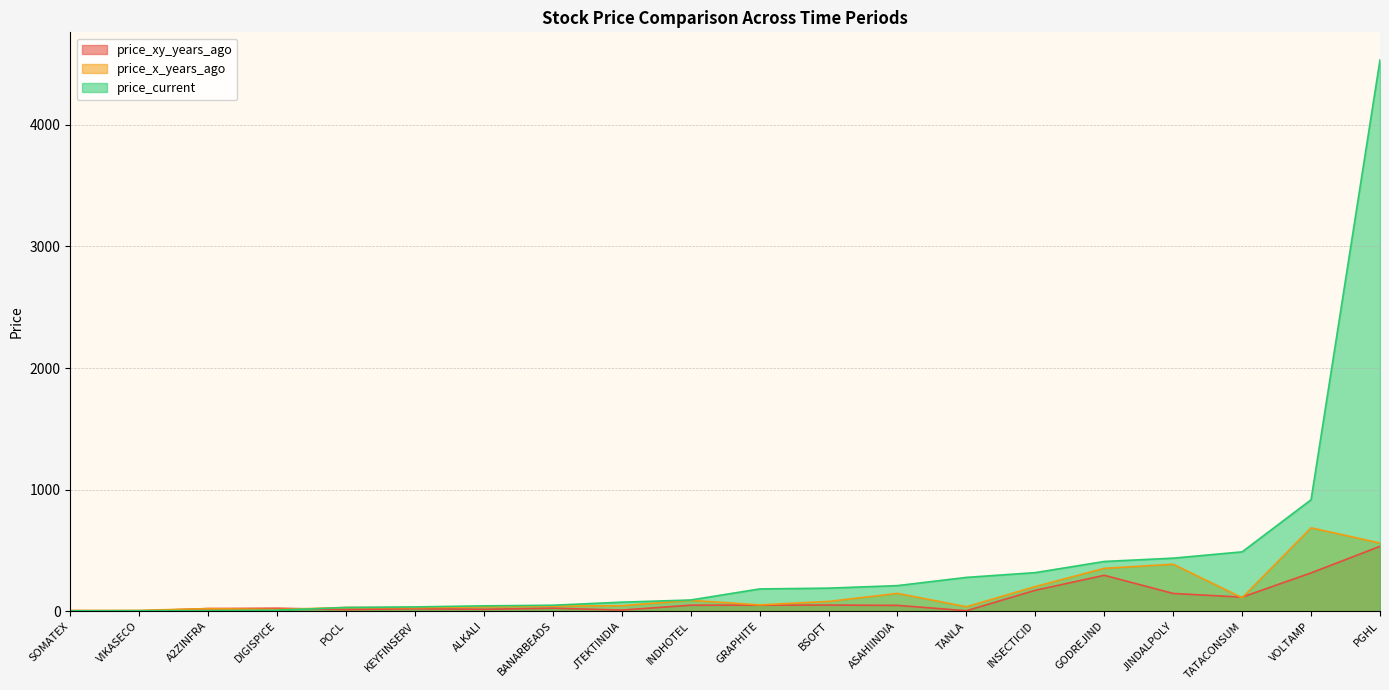

True or false: price_x_years_ago and price_current cross at least once.

True